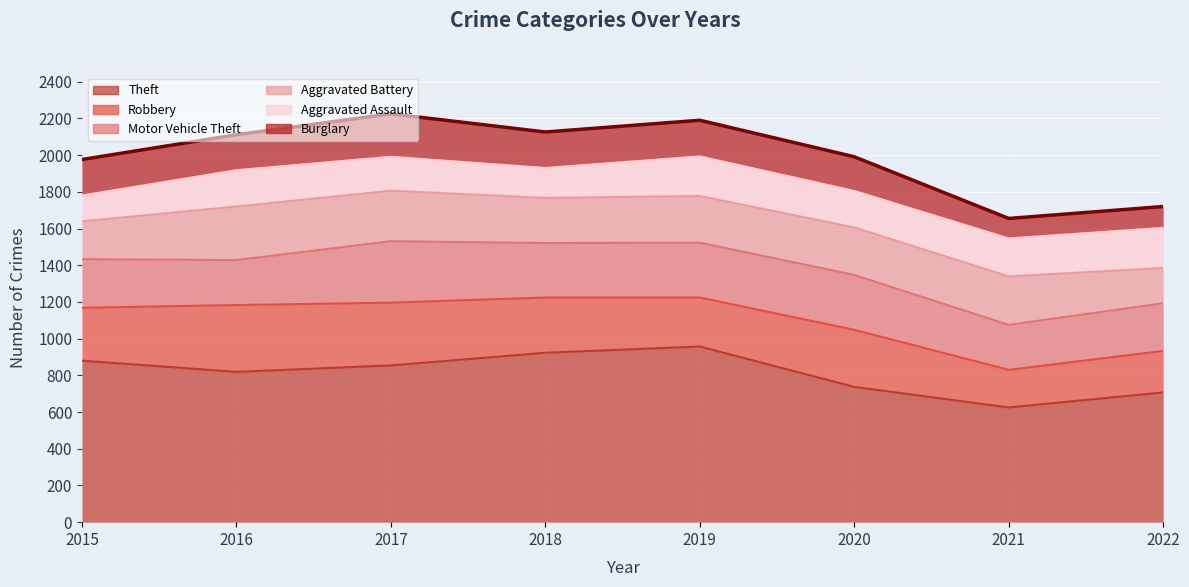

True or false: Aggravated Battery has more than 1 points higher than both neighbors.

True